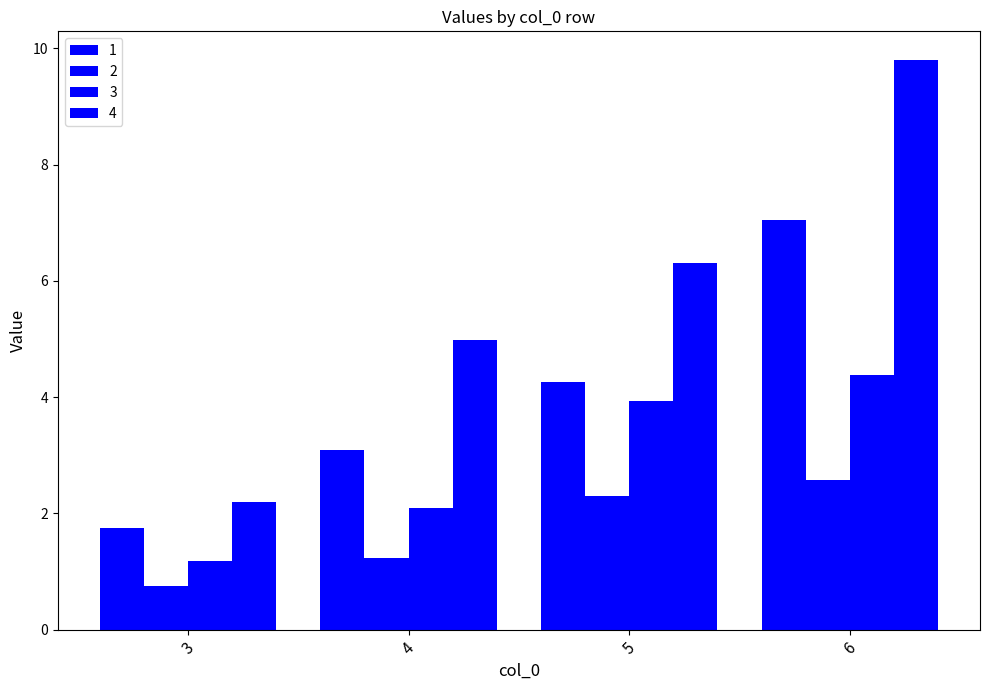

True or false: 1 has a value of 4.3 at 5.

True